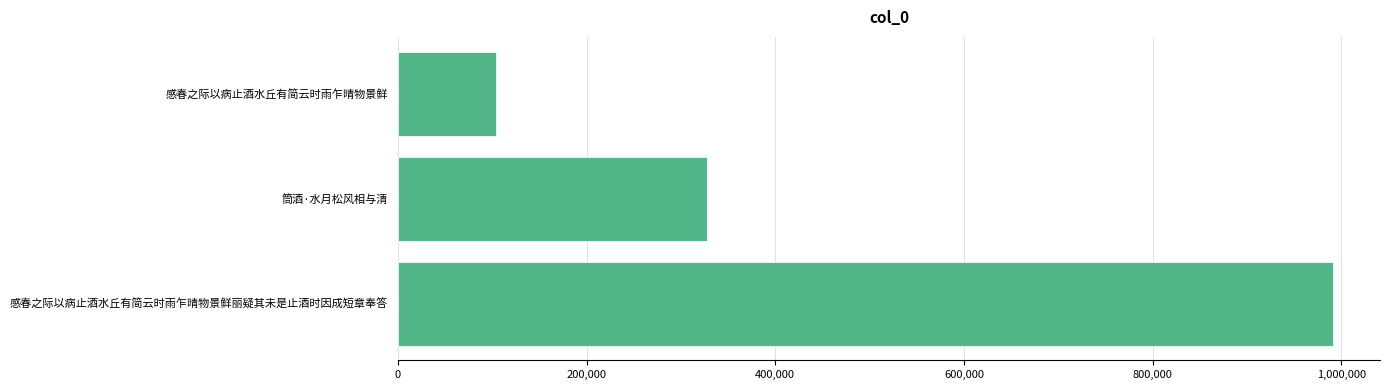

Reading top to bottom, transcribe all the data shown in this chart.

104032	327986	991612